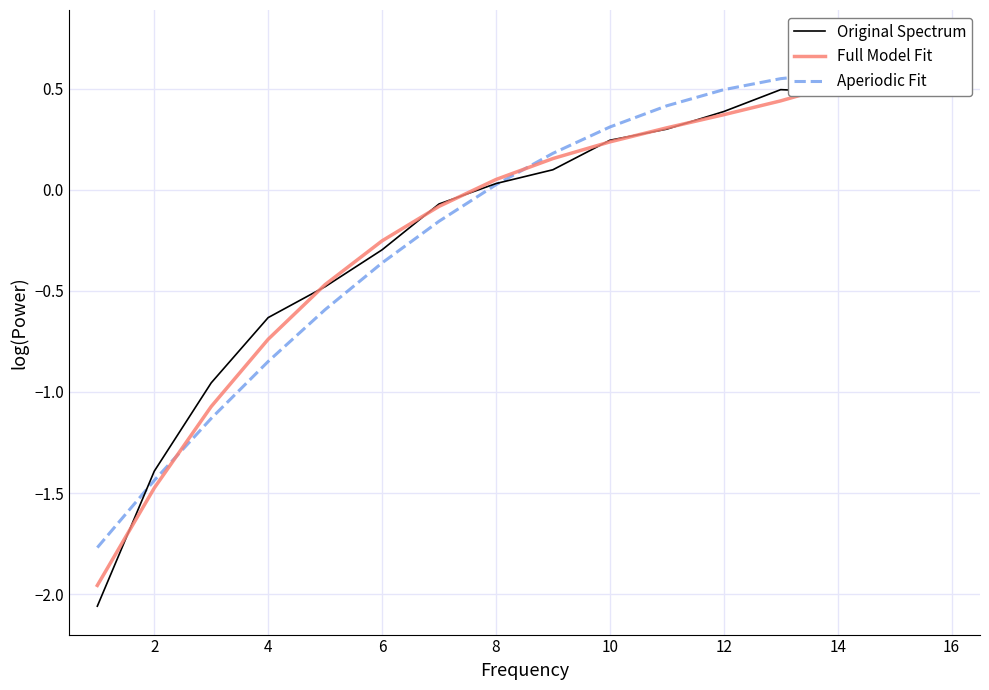

How many lines are shown in the chart?

3